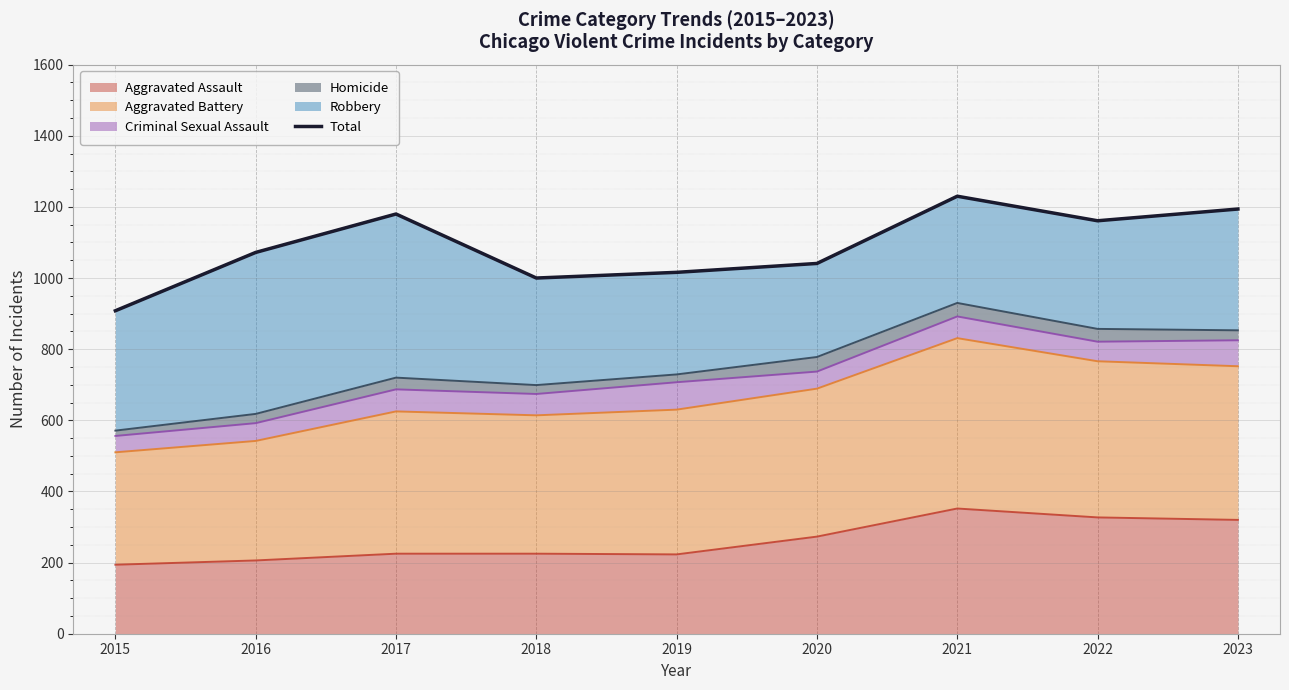

What is the minimum value shown in the chart?

908